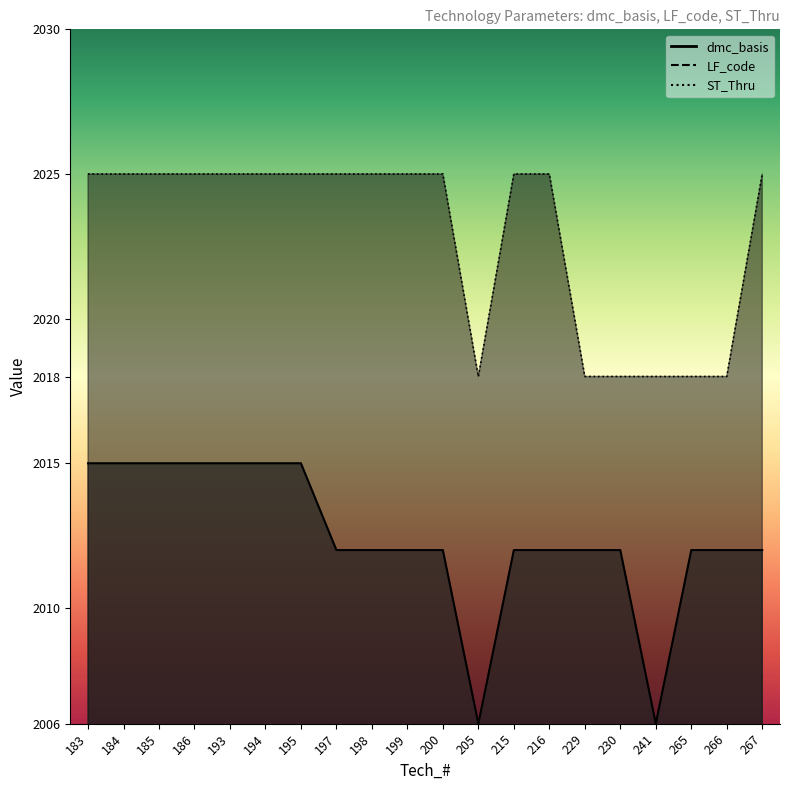

At how many categories does at least one series exceed 1188?

20